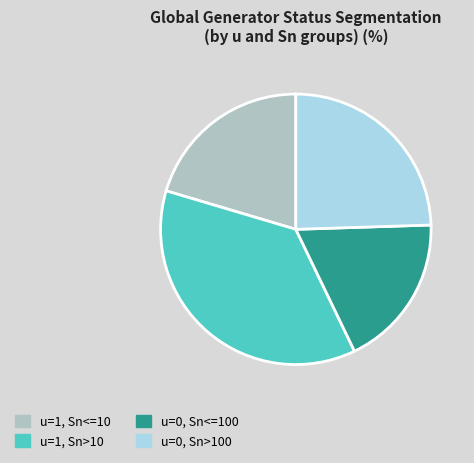

How many segments does this pie chart have?

4